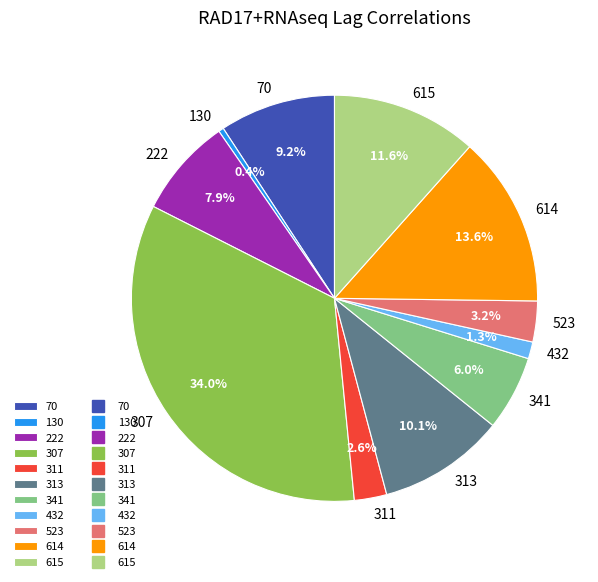

What is the smallest slice in the pie chart?

130